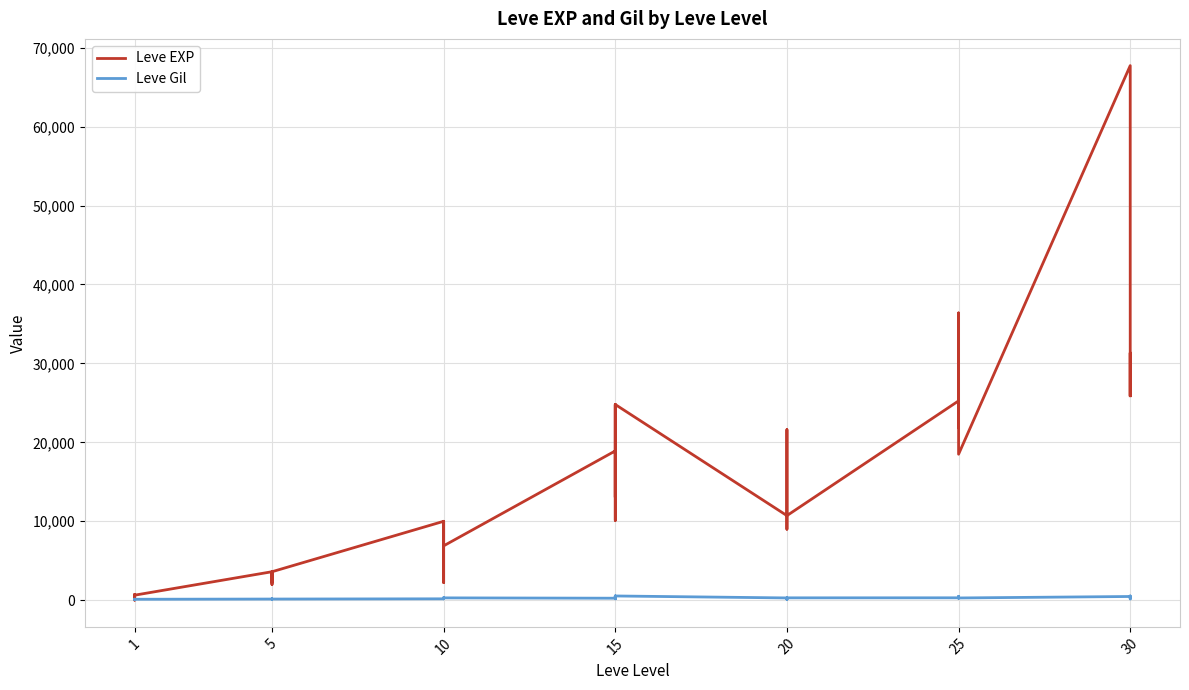

Which series has the largest range (max minus min)?

Leve EXP